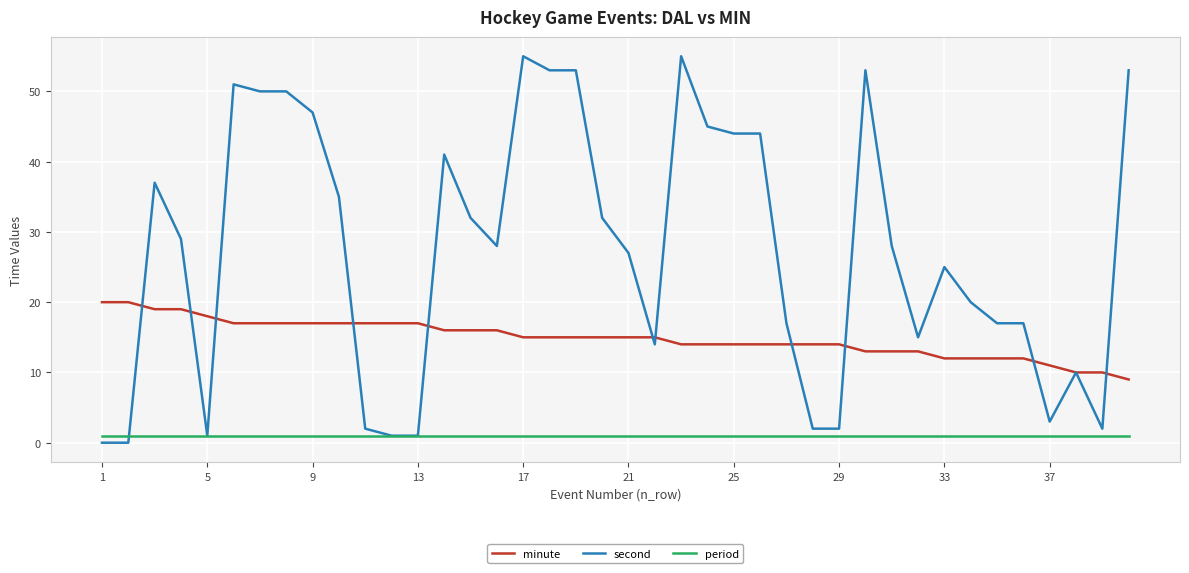

What are all the series names shown in the legend?

minute, second, period